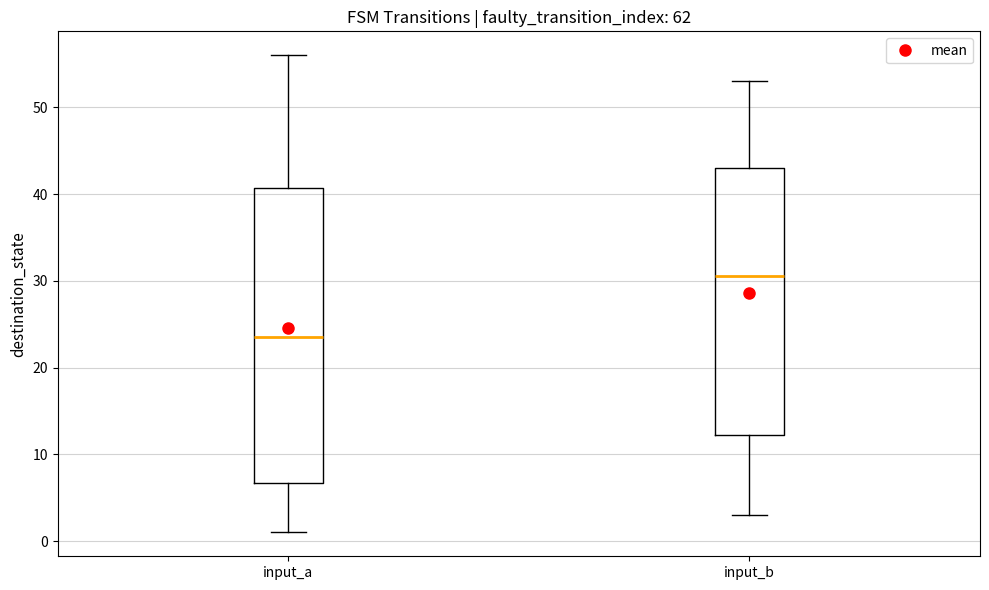

Reading left to right, transcribe this box plot: for each box, give where its median line is, the range the box spans, and where its two whiskers end, as read against the y-axis. The values are not printed on the chart, so give them approximately, as read against the axis.

input_a: median 24, box 7 to 41, whiskers 1 to 56
input_b: median 31, box 12 to 43, whiskers 3 to 53